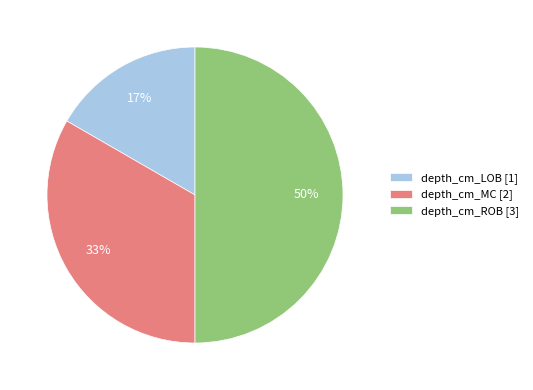

The depth_cm_LOB slice represents 17% of the pie. True or false?

True